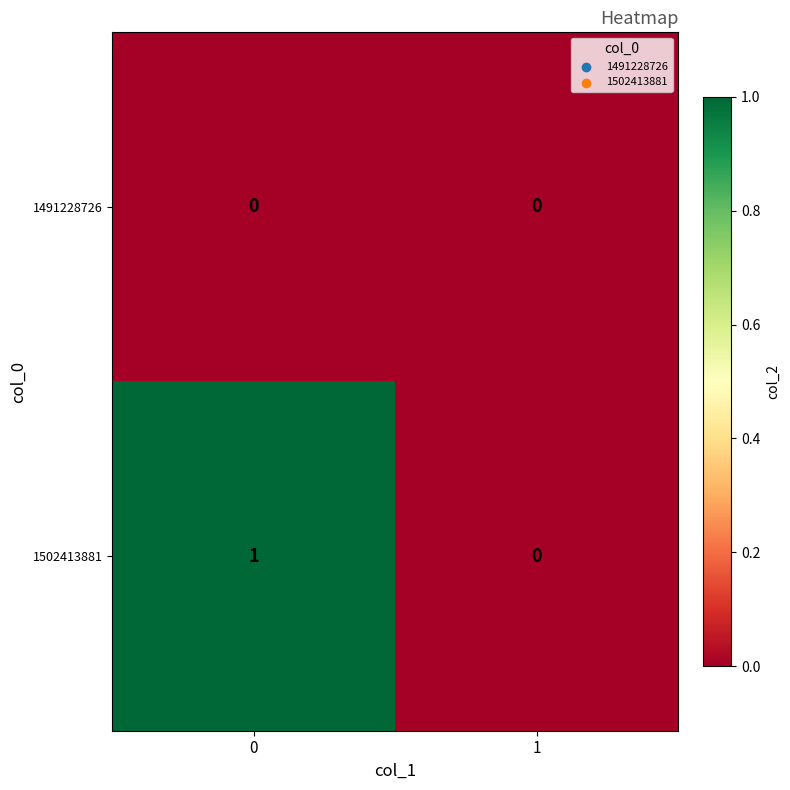

Reading left to right, transcribe all the data shown in this chart.

1491228726: 0=0	1=0
1502413881: 0=1	1=0